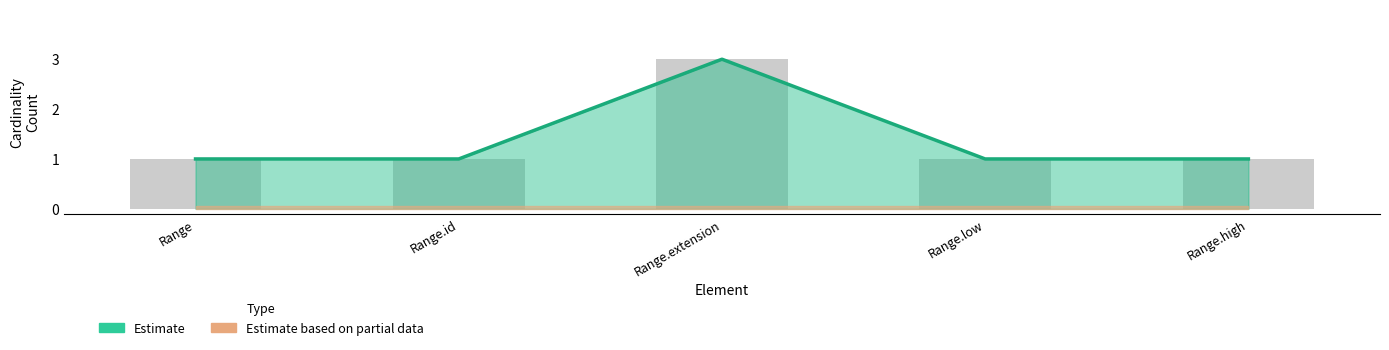

Rank the categories by value from lowest to highest.

Range, Range.id, Range.low, Range.high, Range.extension